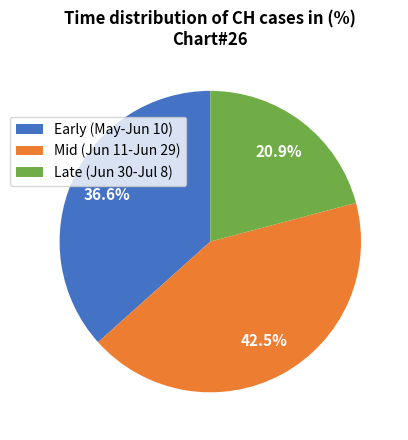

Approximately how many times larger is the value at Early (May-Jun 10) compared to Late (Jun 30-Jul 8)?

1.8